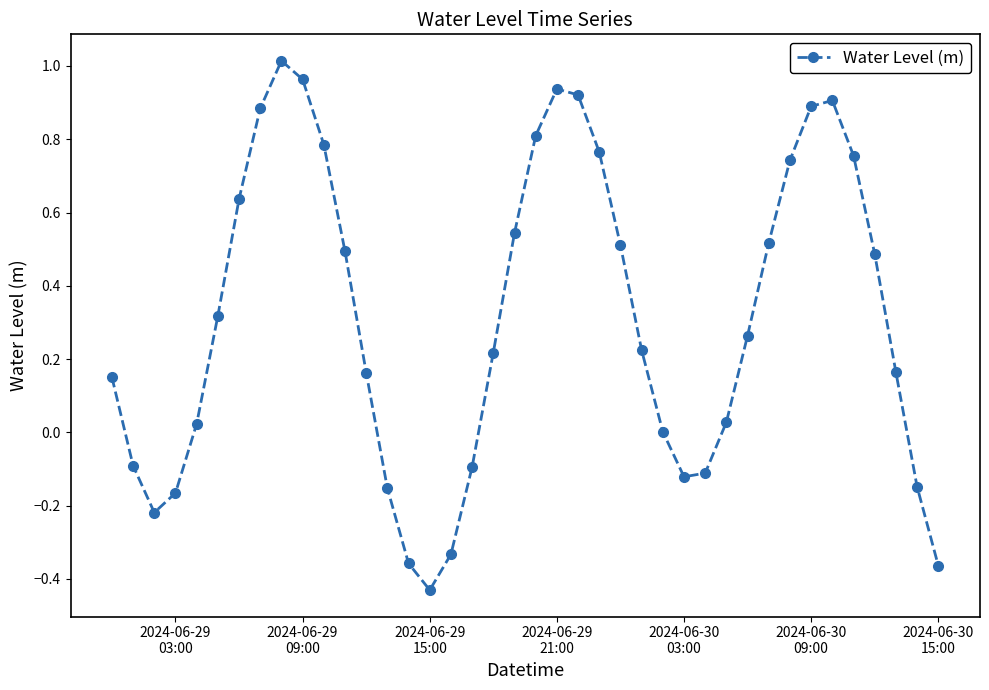

What is the difference between the maximum and minimum values?

1.4